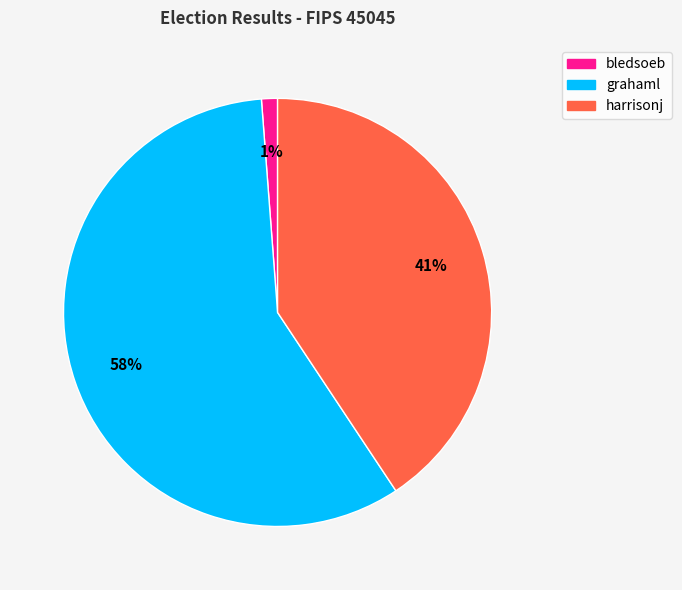

To the nearest percent, what is the combined percentage of grahaml and harrisonj?

99%